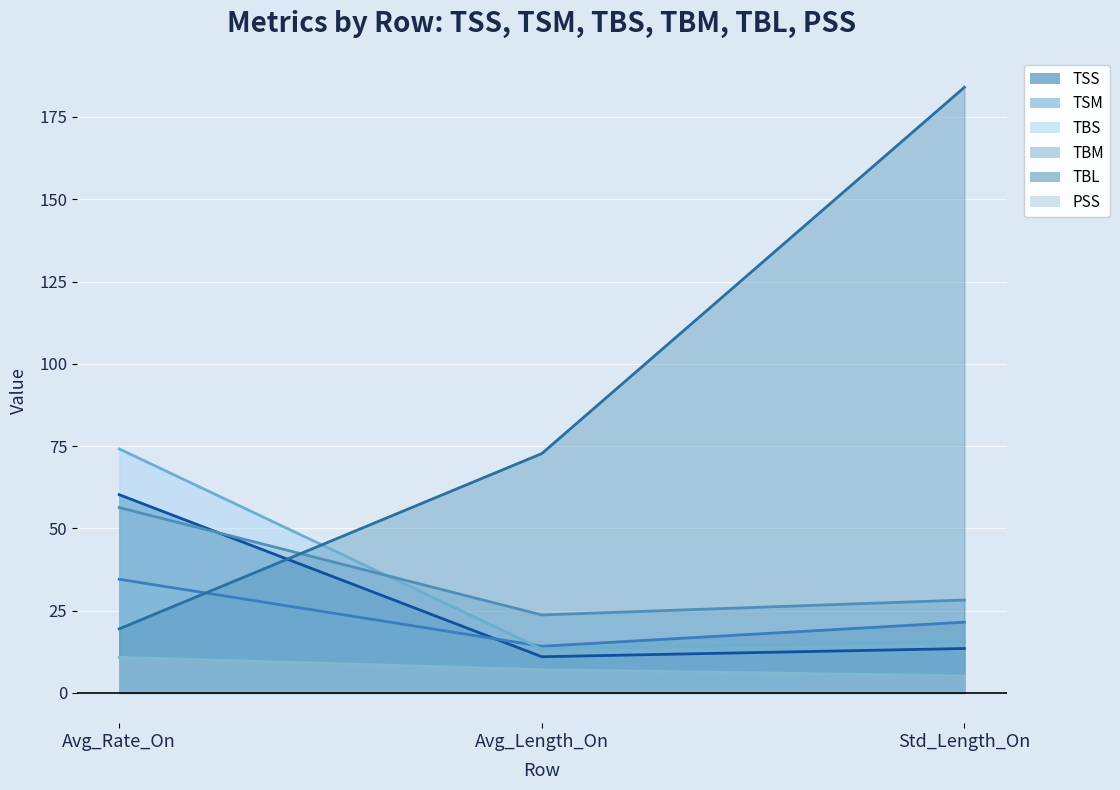

What is the value of the TBM (line) point at the 2nd from the left?

23.7